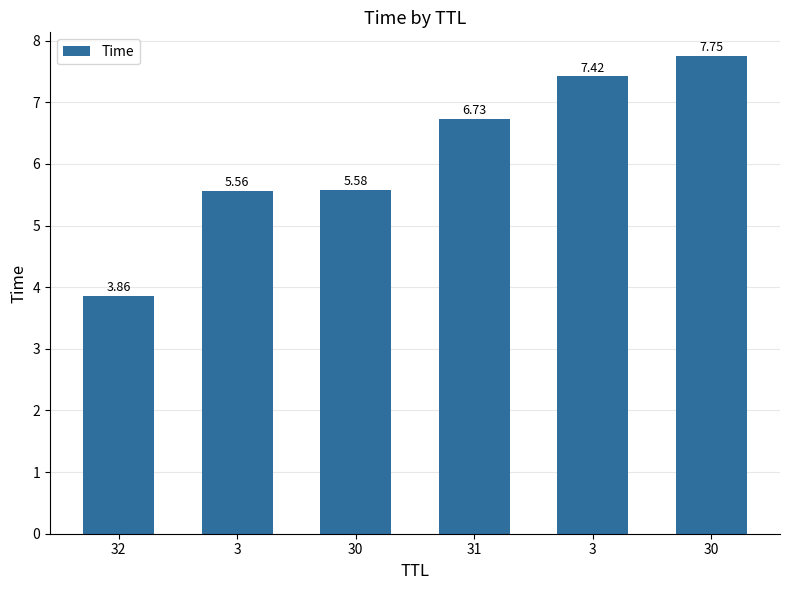

What is the smallest value displayed?

3.9